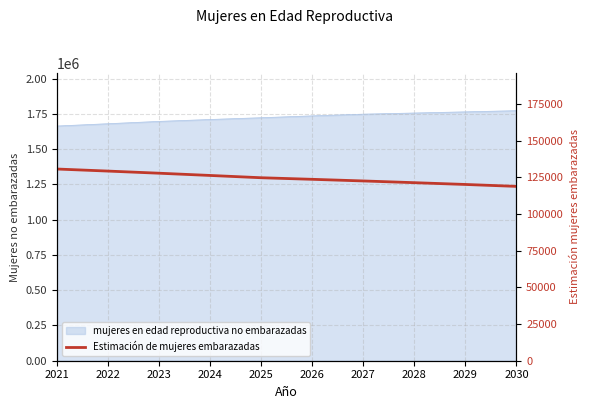

Reading left to right, extract all data points from this chart.

130690.7	129286.3	127830.4	126304.0	124745.5	123672.0	122555.9	121379.8	120161.8	118851.3